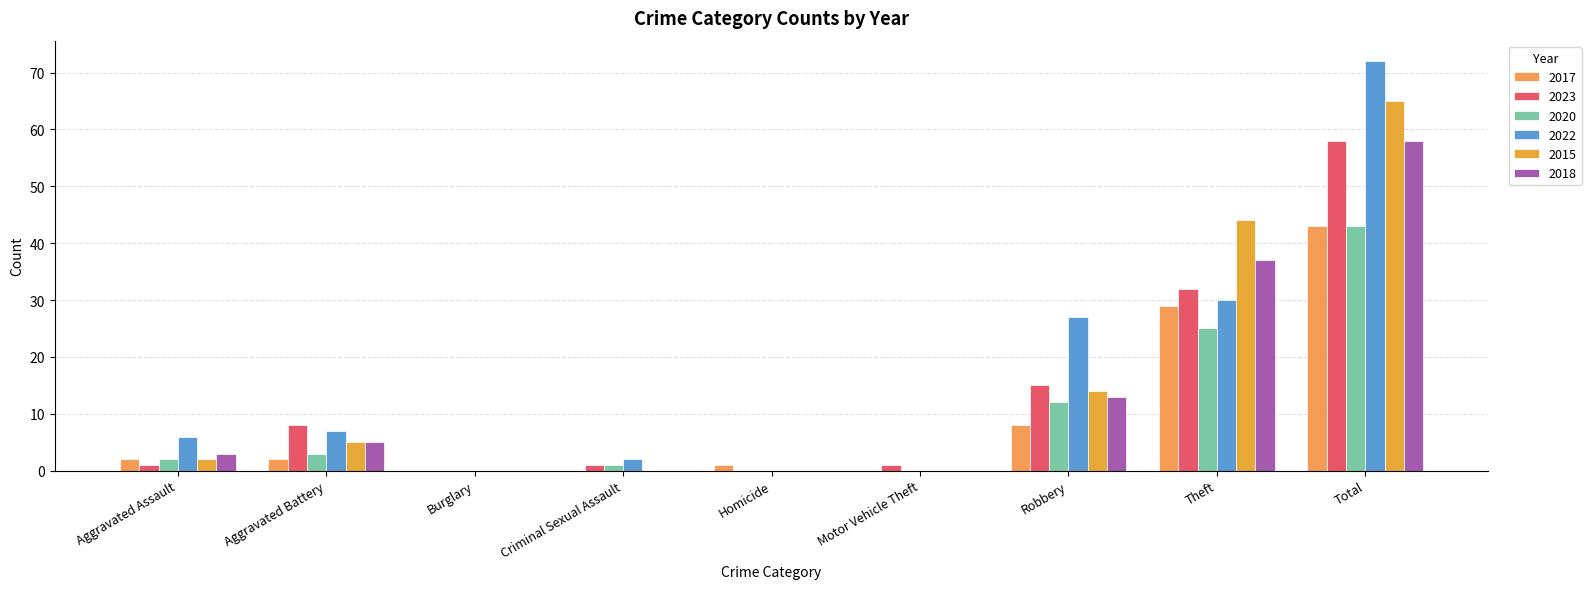

List the series in order of their peak value, highest first.

2022, 2015, 2023, 2018, 2017, 2020